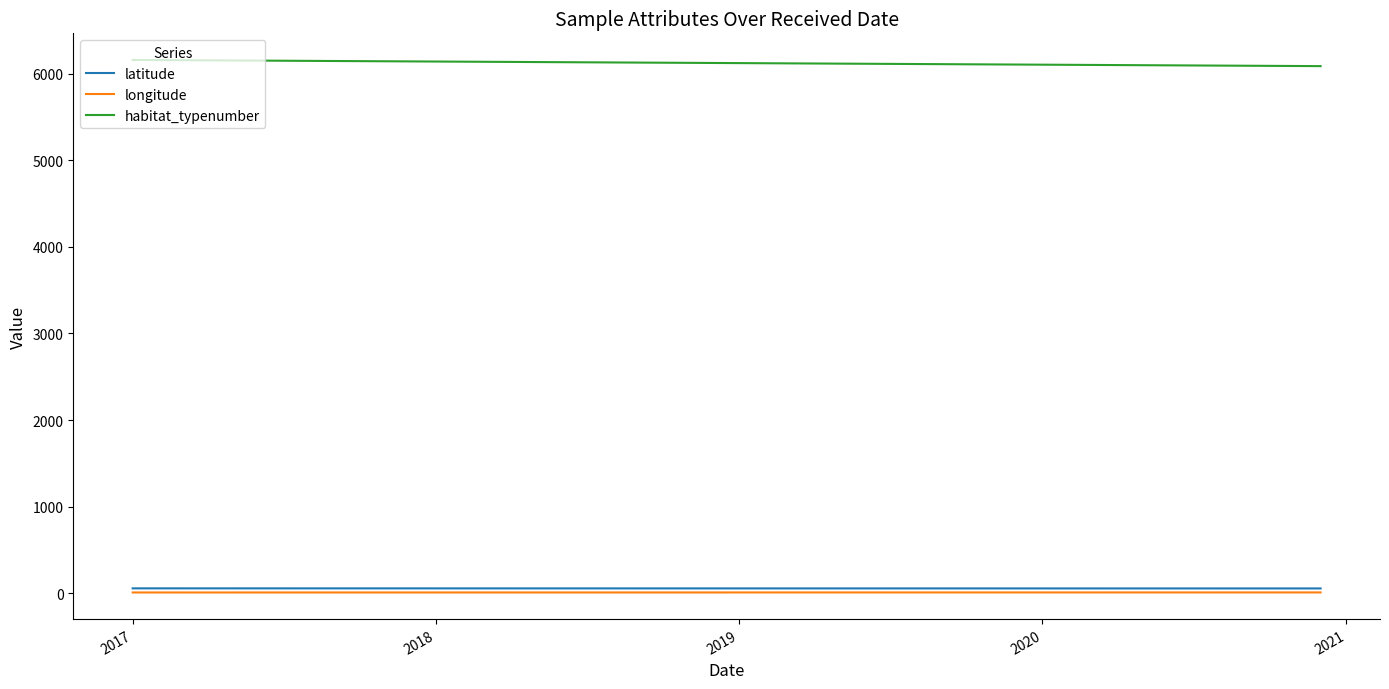

What is the difference between the maximum and minimum values in the latitude series?

1.0